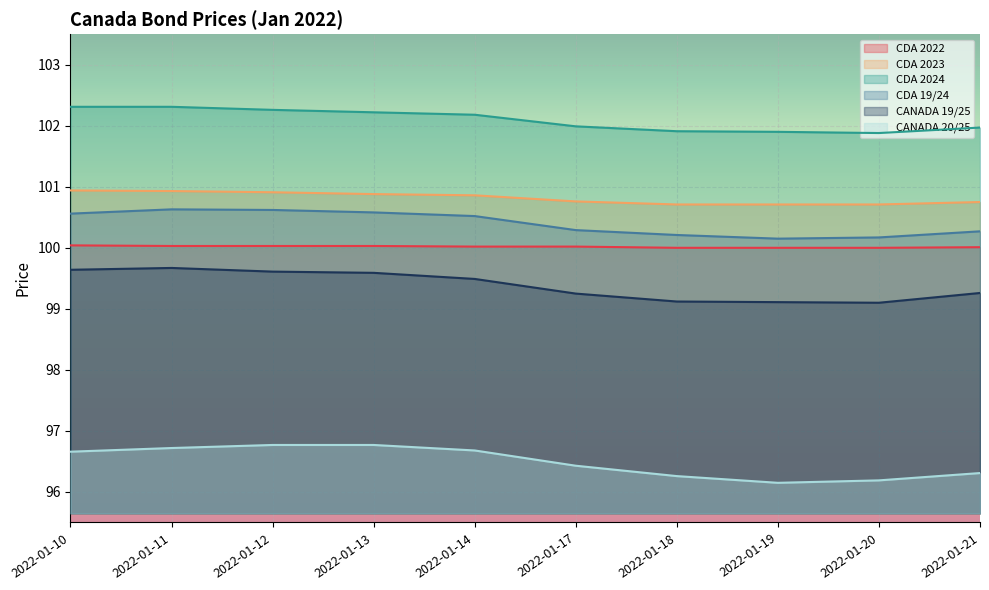

How many data points does each series have?

10